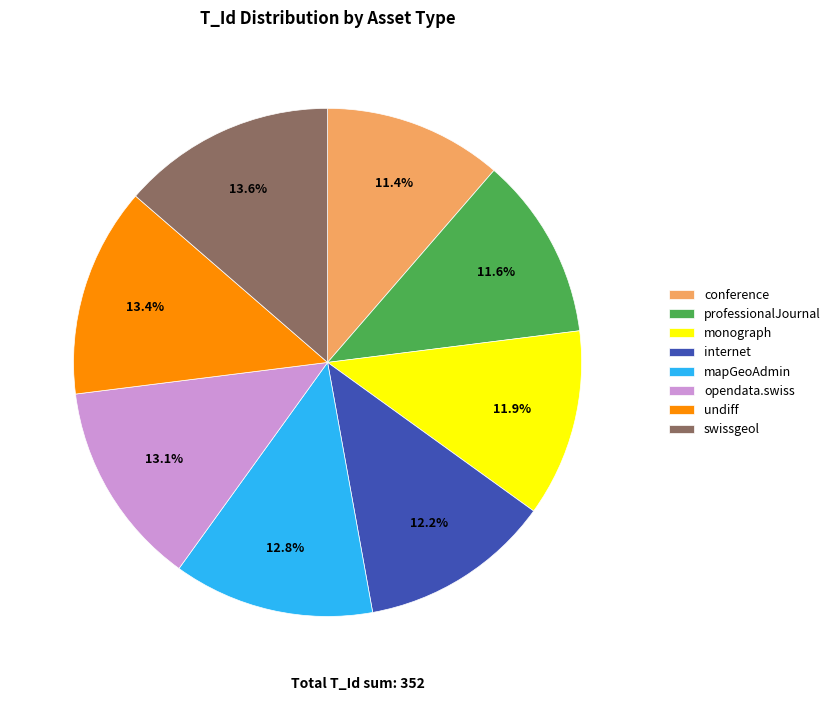

What percentage is NOT represented by internet?

87.8%